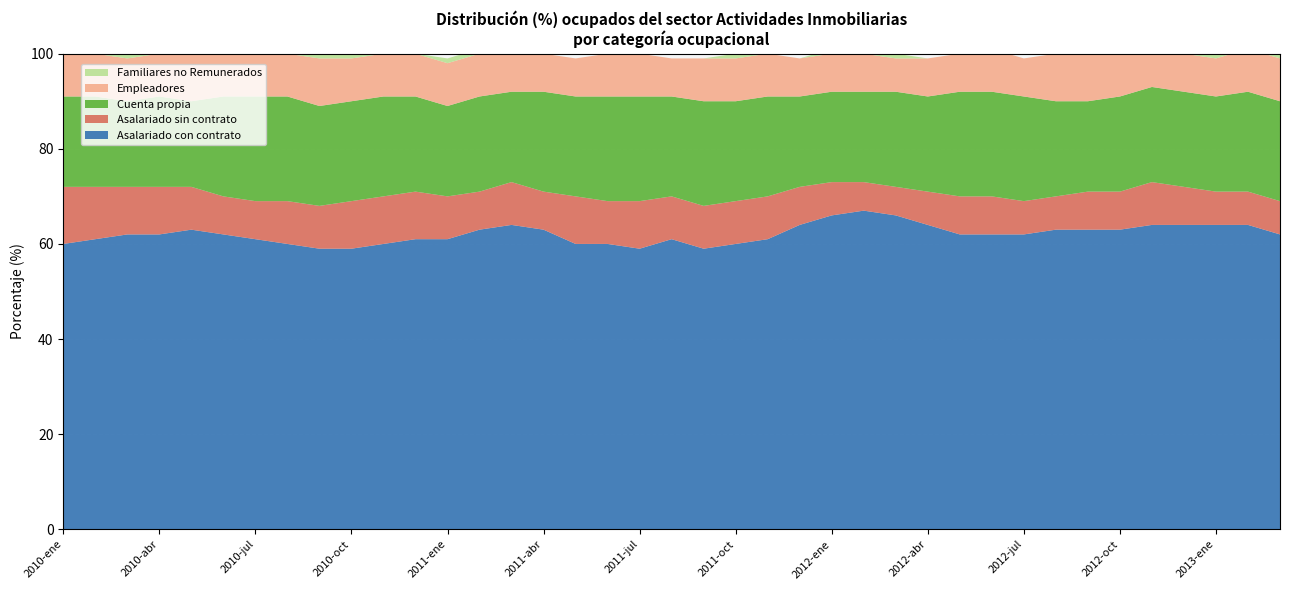

Reading left to right, list all the values displayed in this chart.

Asalariado con contrato: 60	61	62	62	63	62	61	60	59	59	60	61	61	63	64	63	60	60	59	61	59	60	61	64	66	67	66	64	62	62	62	63	63	63	64	64	64	64	62
Asalariado sin contrato: 12	11	10	10	9	8	8	9	9	10	10	10	9	8	9	8	10	9	10	9	9	9	9	8	7	6	6	7	8	8	7	7	8	8	9	8	7	7	7
Cuenta propia: 19	19	18	19	18	21	22	22	21	21	21	20	19	20	19	21	21	22	22	21	22	21	21	19	19	19	20	20	22	22	22	20	19	20	20	20	20	21	21
Empleadores: 9	9	9	9	10	9	10	9	10	9	9	9	9	9	8	8	8	9	9	8	9	9	9	8	8	8	7	8	8	9	8	10	10	9	8	8	8	9	9
Familiares no Remunerados: 0	0	1	0	0	0	0	0	1	1	0	0	1	1	0	0	0	0	0	0	0	1	0	0	1	1	1	0	0	0	0	0	0	0	0	0	1	1	1